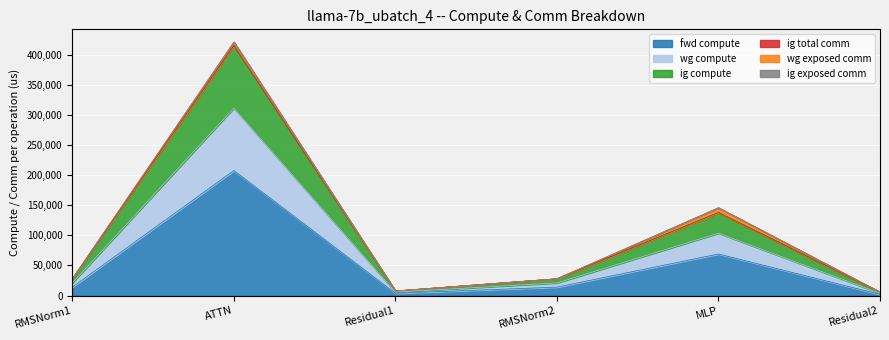

Does the chart display data point markers on the line(s)?

No